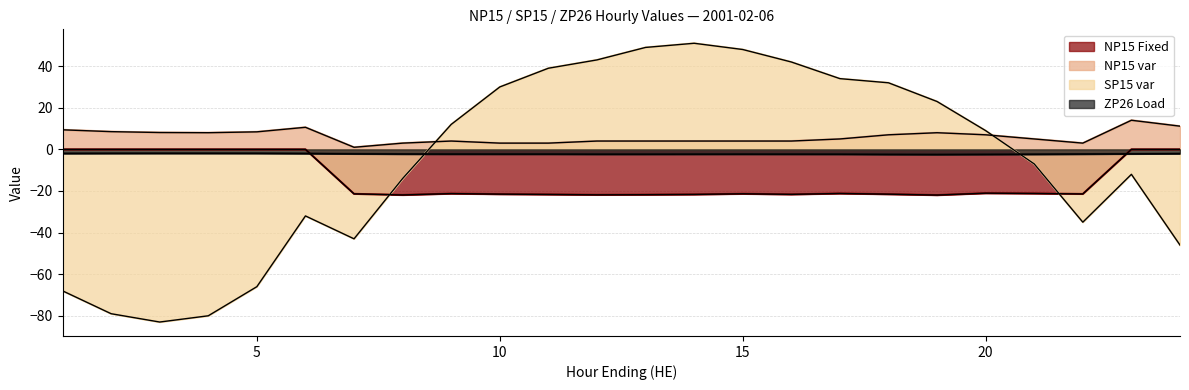

Which category has the lowest value in the ZP26 Load series?

19